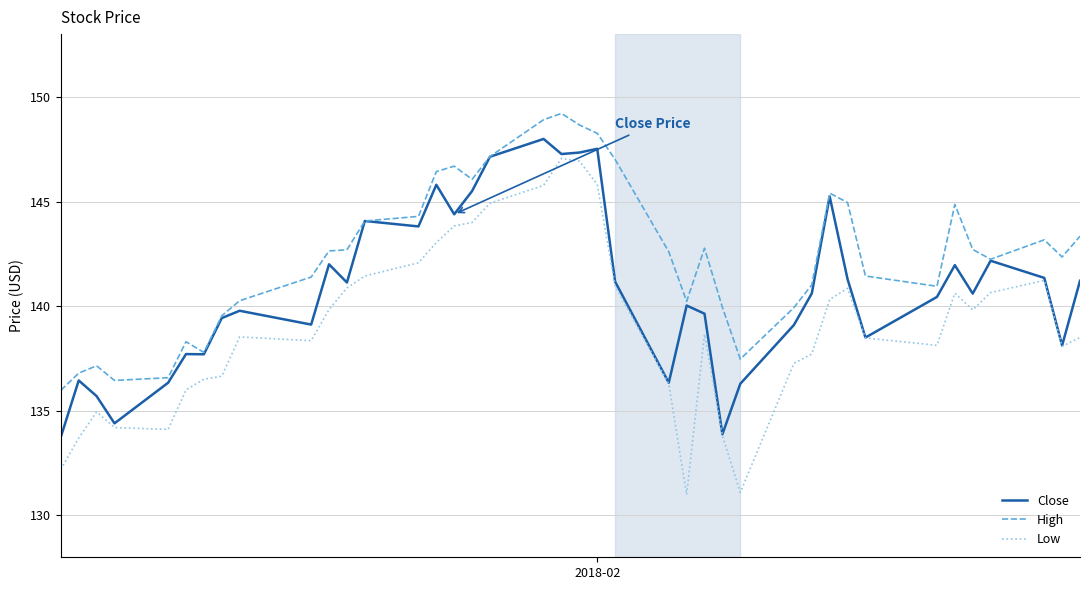

What is the average value of the High series?

142.4